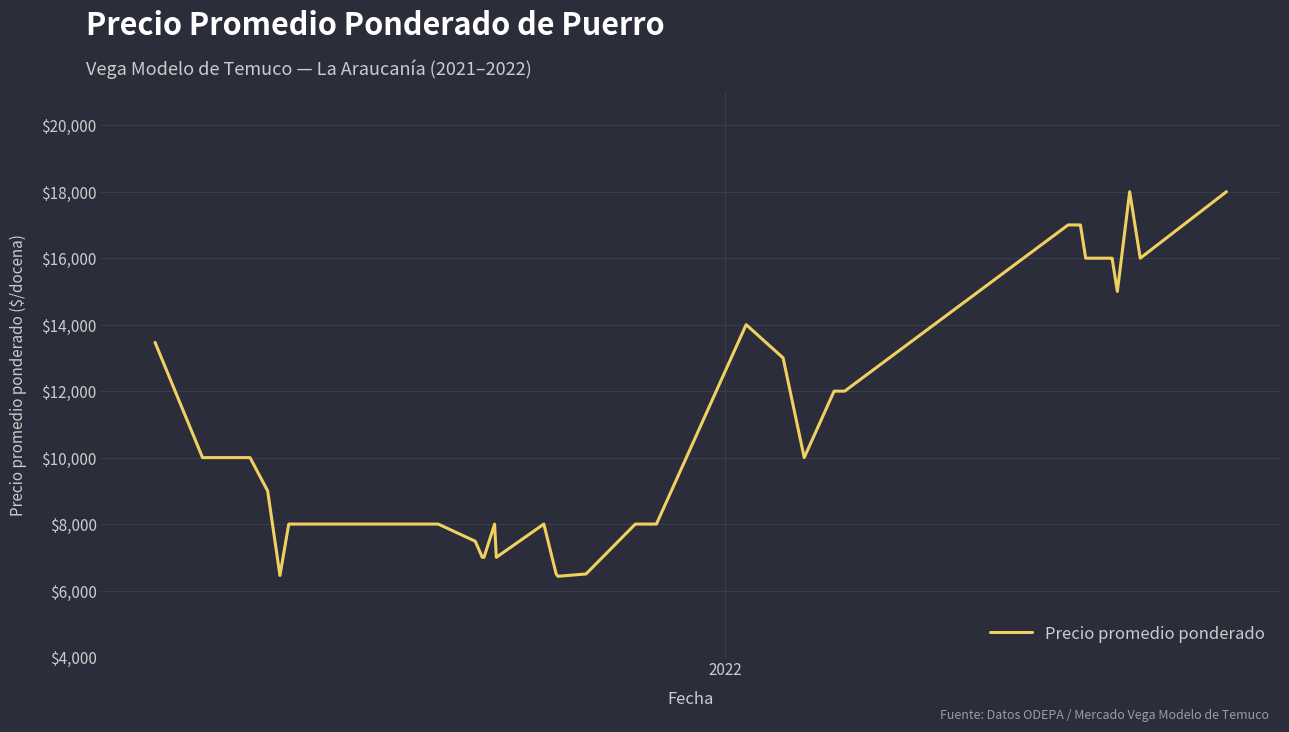

What is the maximum value shown in the chart?

18000